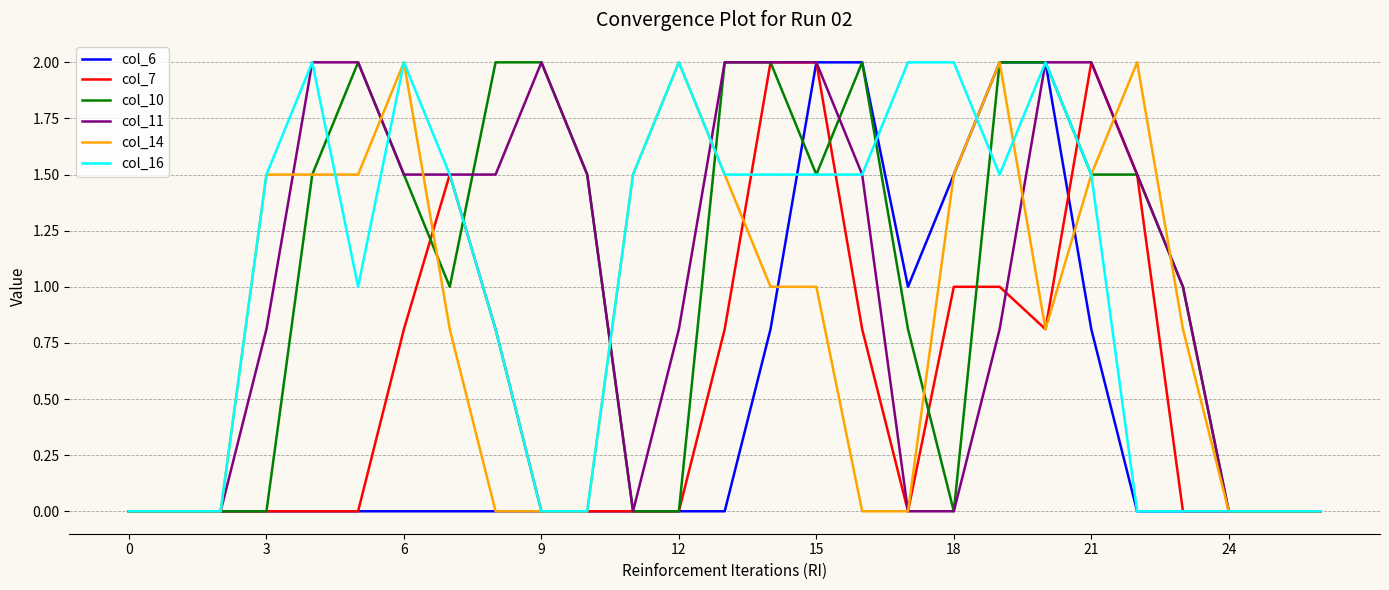

What is the greatest value displayed?

2.0